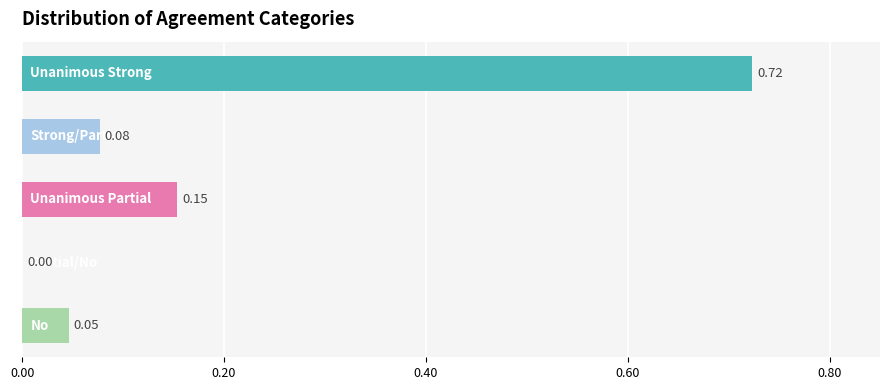

What is the sum of all values?

1.0